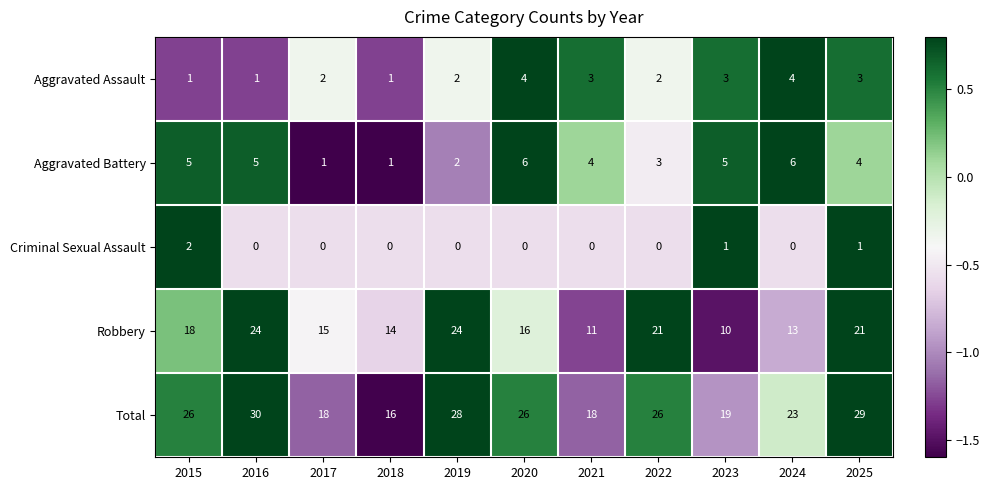

Read the Robbery value at 2017.

15